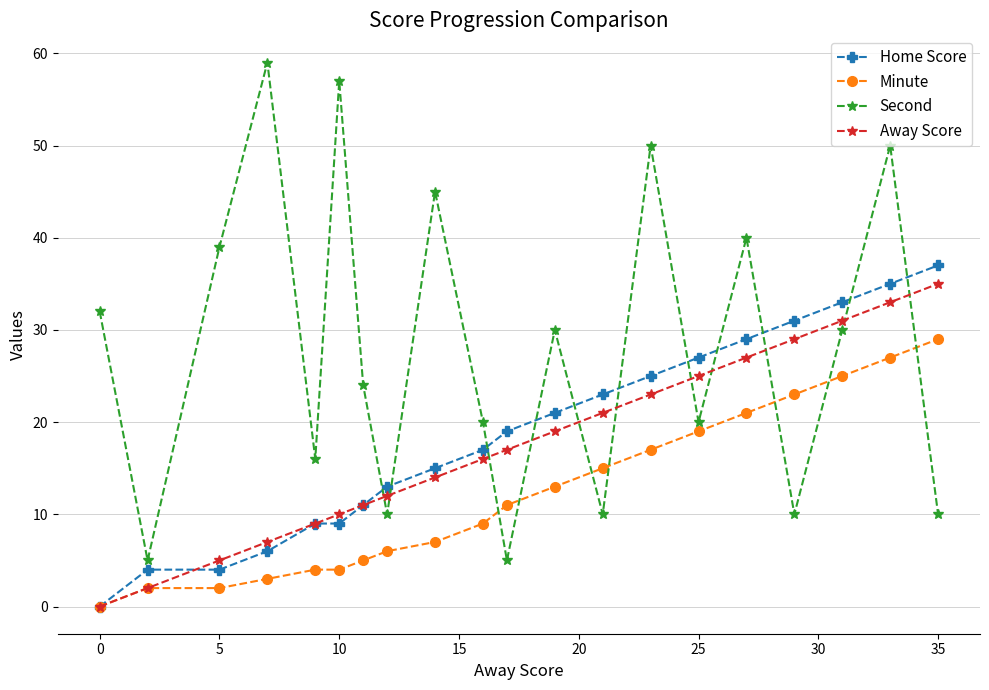

How many times do Away Score and Second cross each other?

11